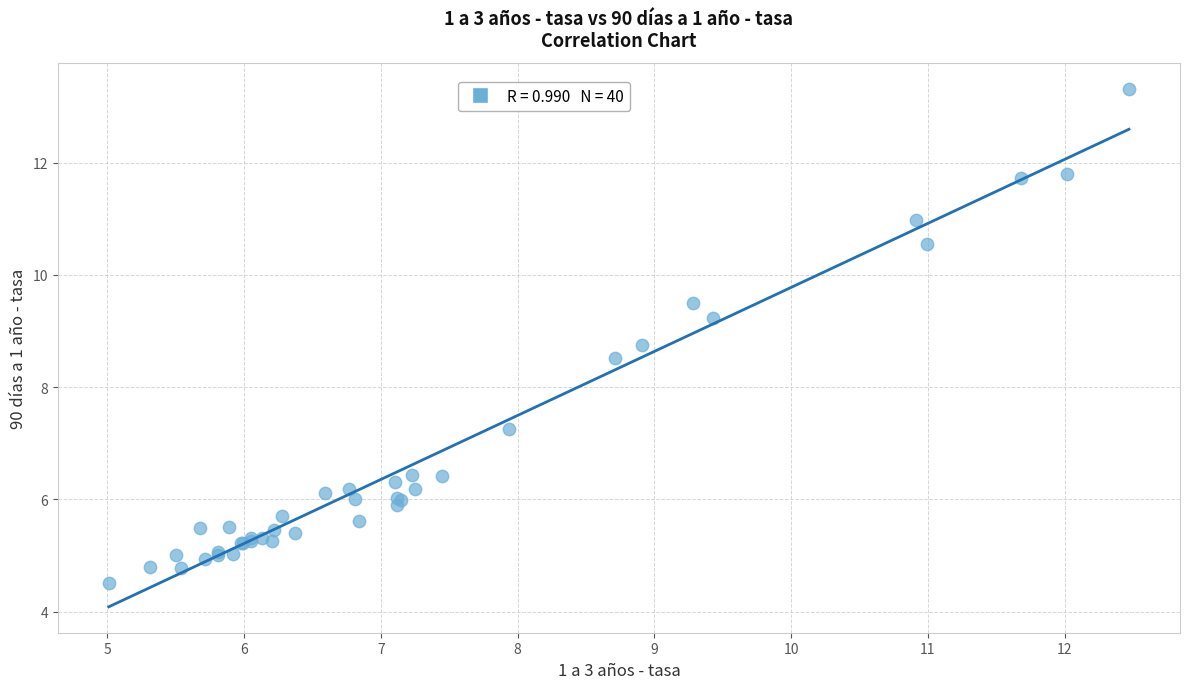

What Y value in the scatter plot is closest to 8?

8.5